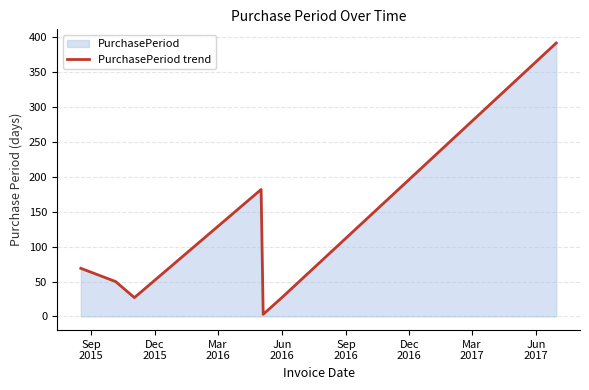

True or false: there are more than 1 points higher than both neighbors.

False